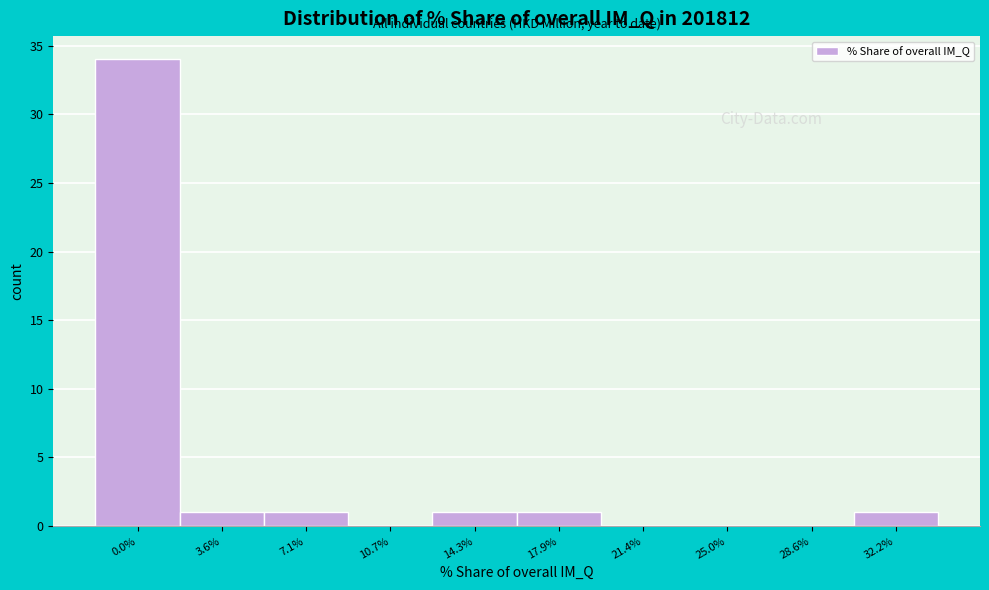

Reading left to right, list all the values displayed in this chart.

0.0%=34	3.6%=1	7.1%=1	10.7%=0	14.3%=1	17.9%=1	21.4%=0	25.0%=0	28.6%=0	32.2%=1